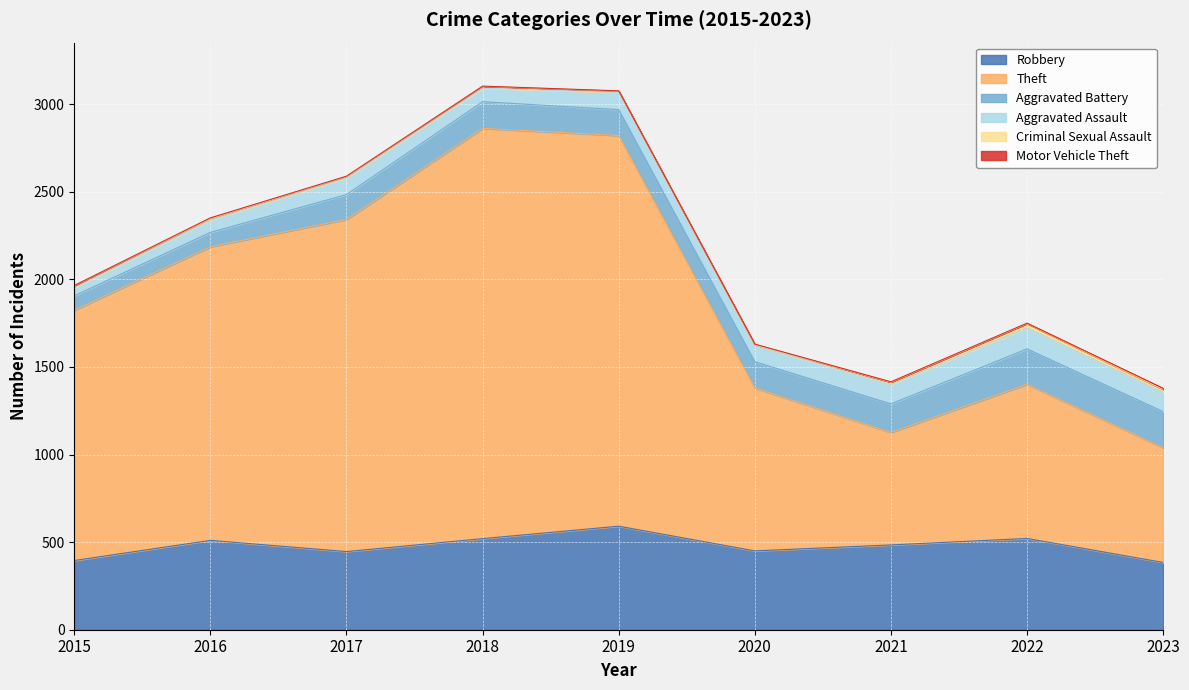

True or false: Motor Vehicle Theft and Criminal Sexual Assault intersect in this chart.

False